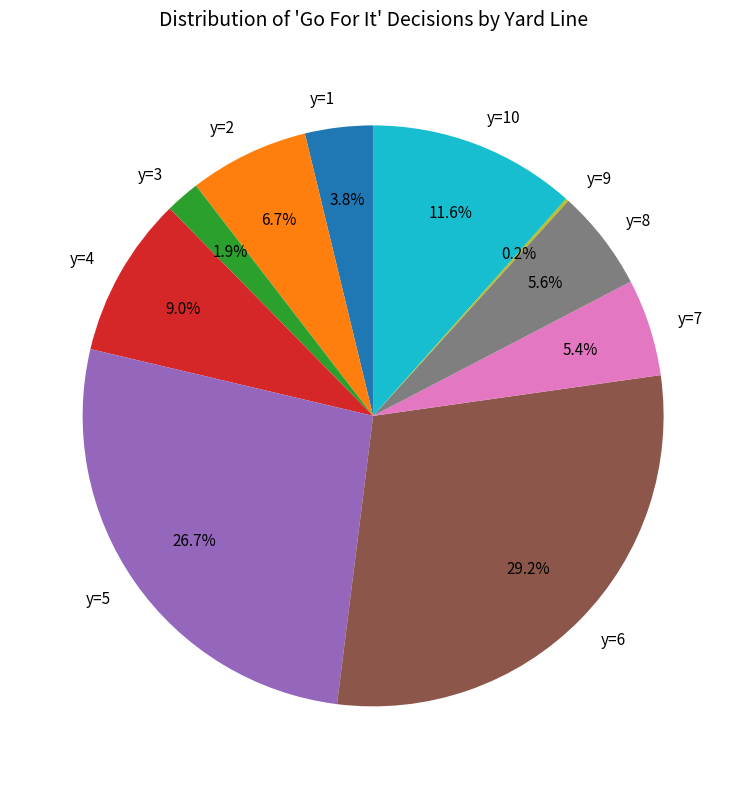

What percentage is NOT represented by y=3?

98.1%